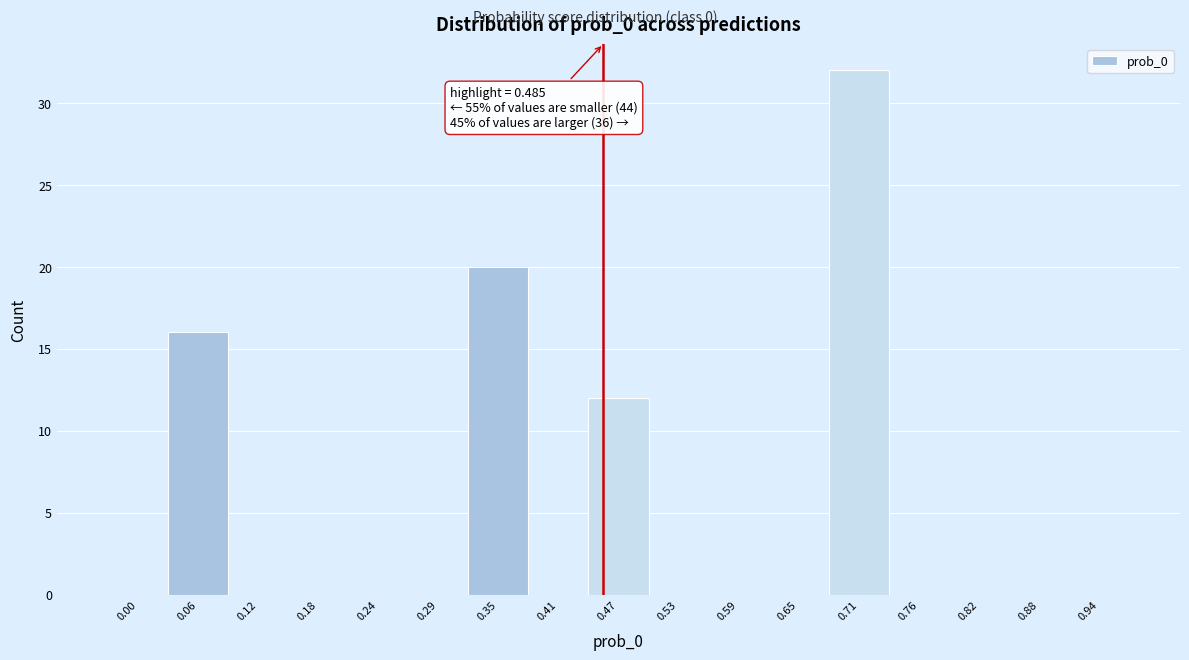

Reading right to left, transcribe all the data shown in this chart.

0.94=0	0.88=0	0.82=0	0.76=0	0.71=32	0.65=0	0.59=0	0.53=0	0.47=12	0.41=0	0.35=20	0.29=0	0.24=0	0.18=0	0.12=0	0.06=16	0.00=0